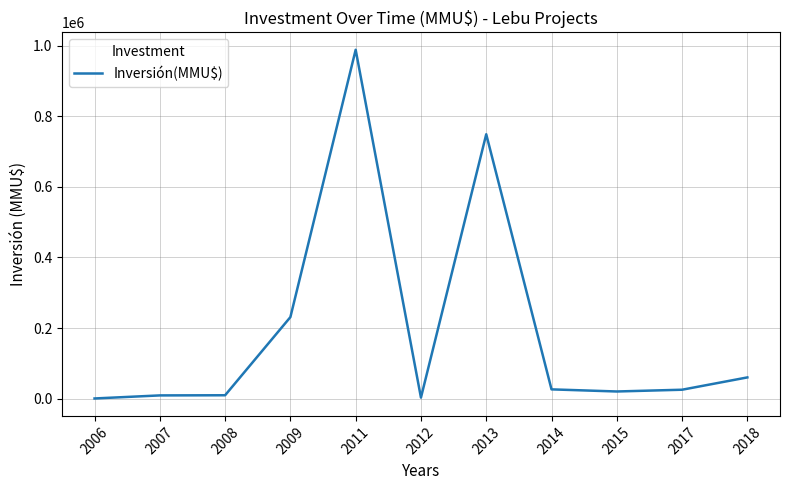

The value at 2017 is 25000. True or false?

True